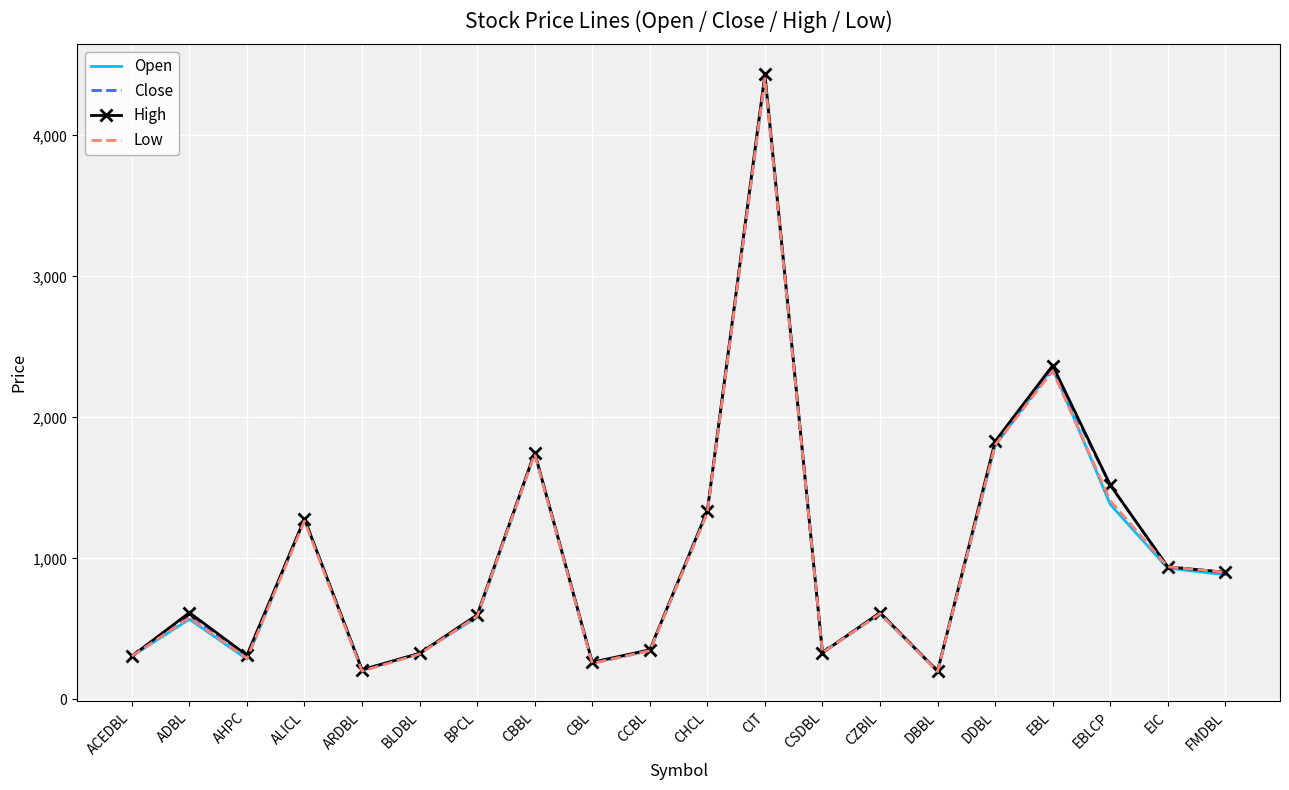

What is the total value across all series at CHCL?

5329